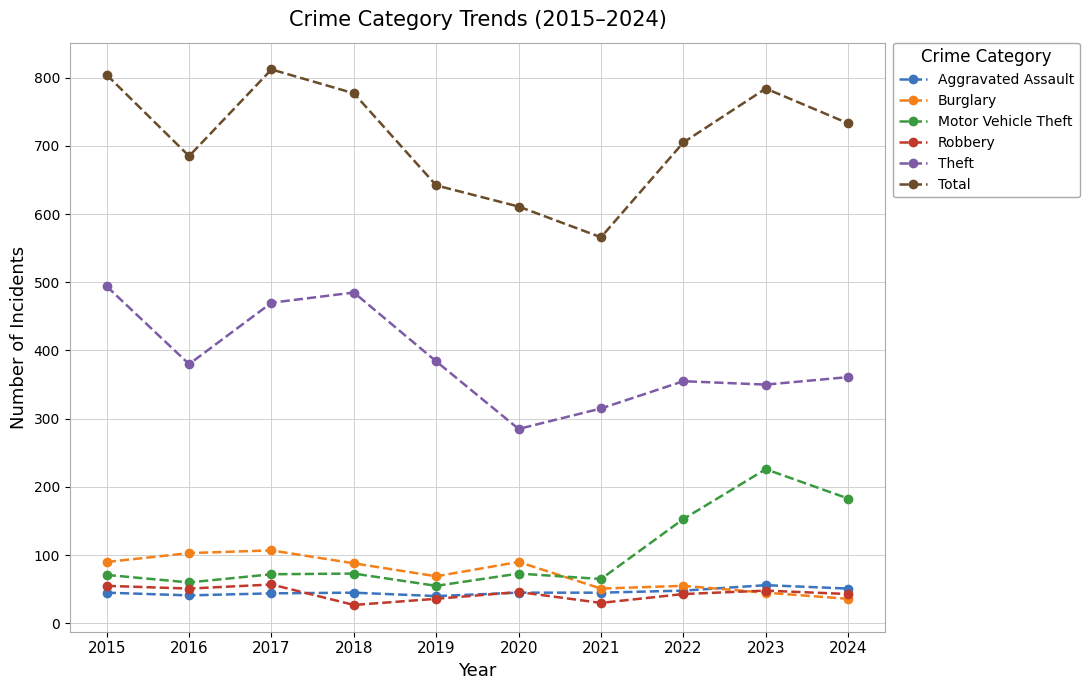

What is the difference between the maximum and second lowest values in the Robbery series?

27